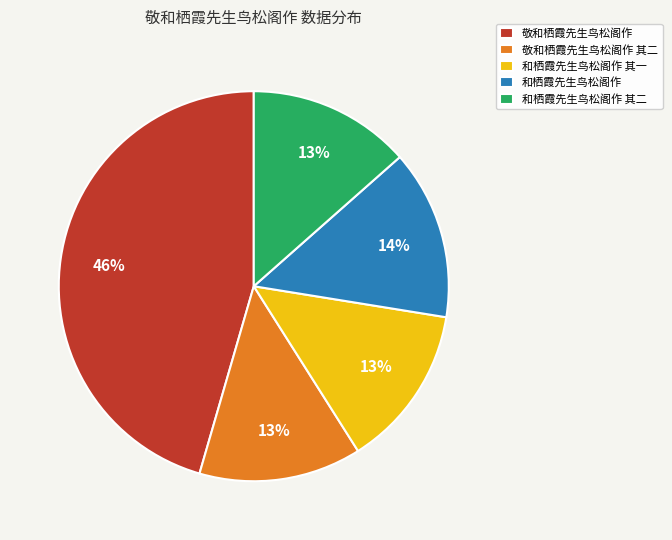

Is the sum of 和栖霞先生鸟松阁作 and 和栖霞先生鸟松阁作 其一 greater than half?

No